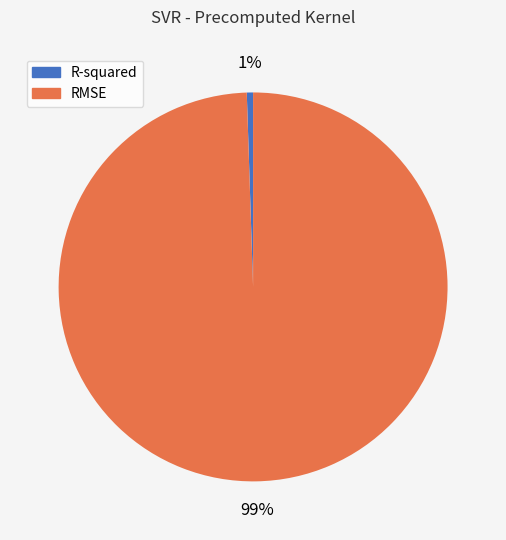

Is there any slice that represents more than half of the pie?

Yes